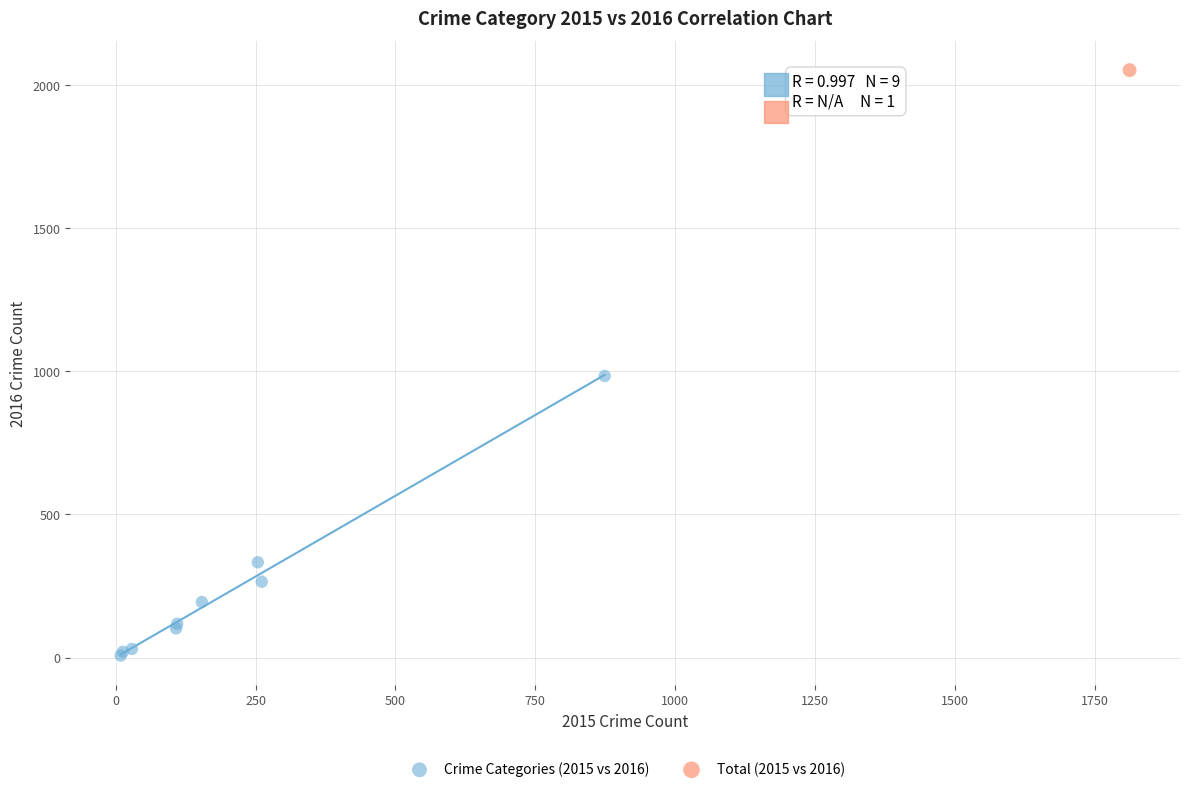

What are all the series names shown in the legend?

Crime Categories (2015 vs 2016), Total (2015 vs 2016)